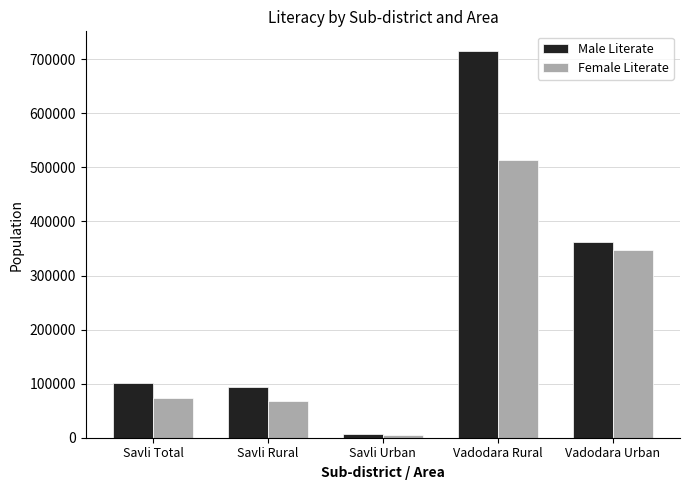

What value does the Male Literate series have at Savli Urban, to the nearest 100?

7400